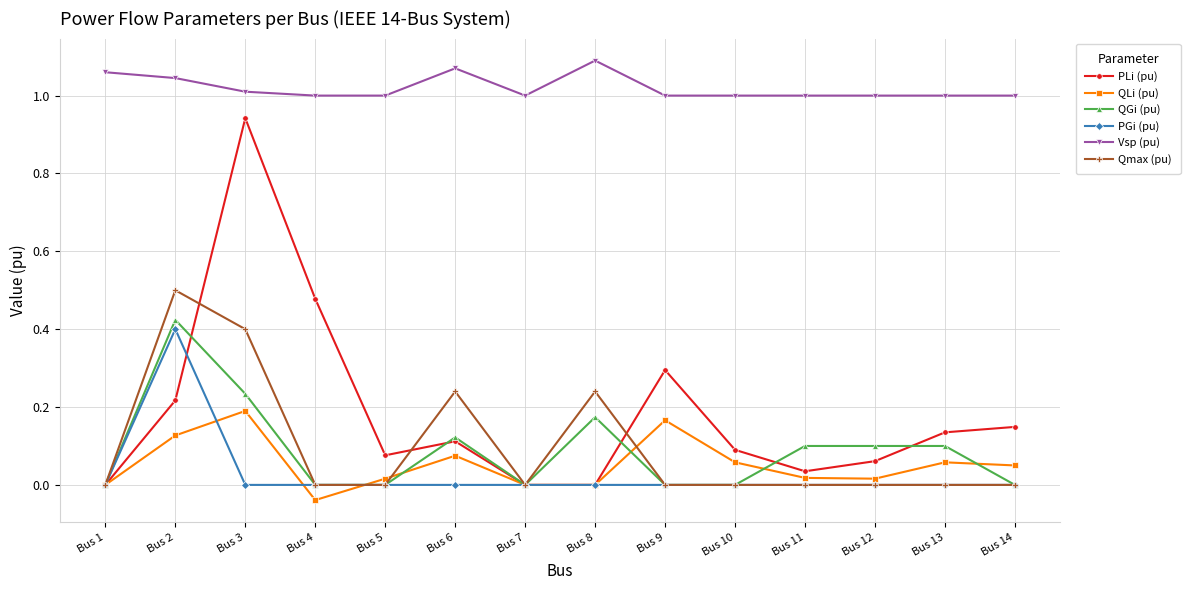

Which label corresponds to the smallest value in the chart?

Bus 4